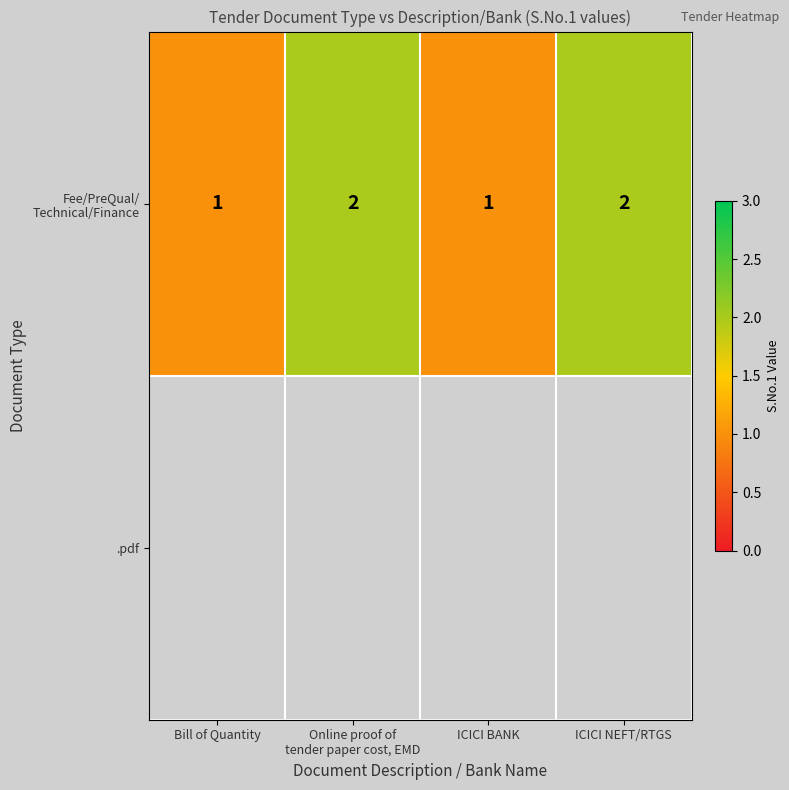

Which series has the widest spread of values?

Fee/PreQual/ Technical/Finance